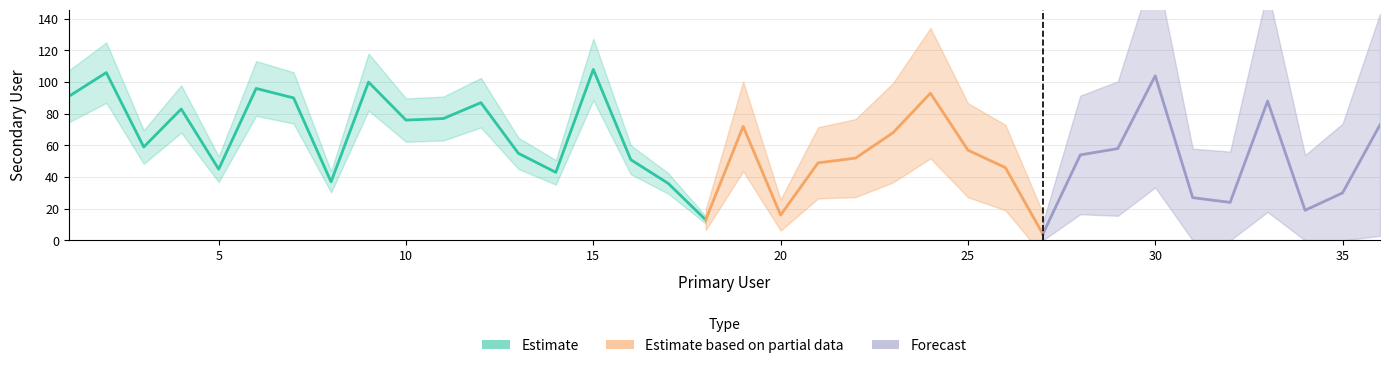

What is the sum of the values at 30 and 27?

108